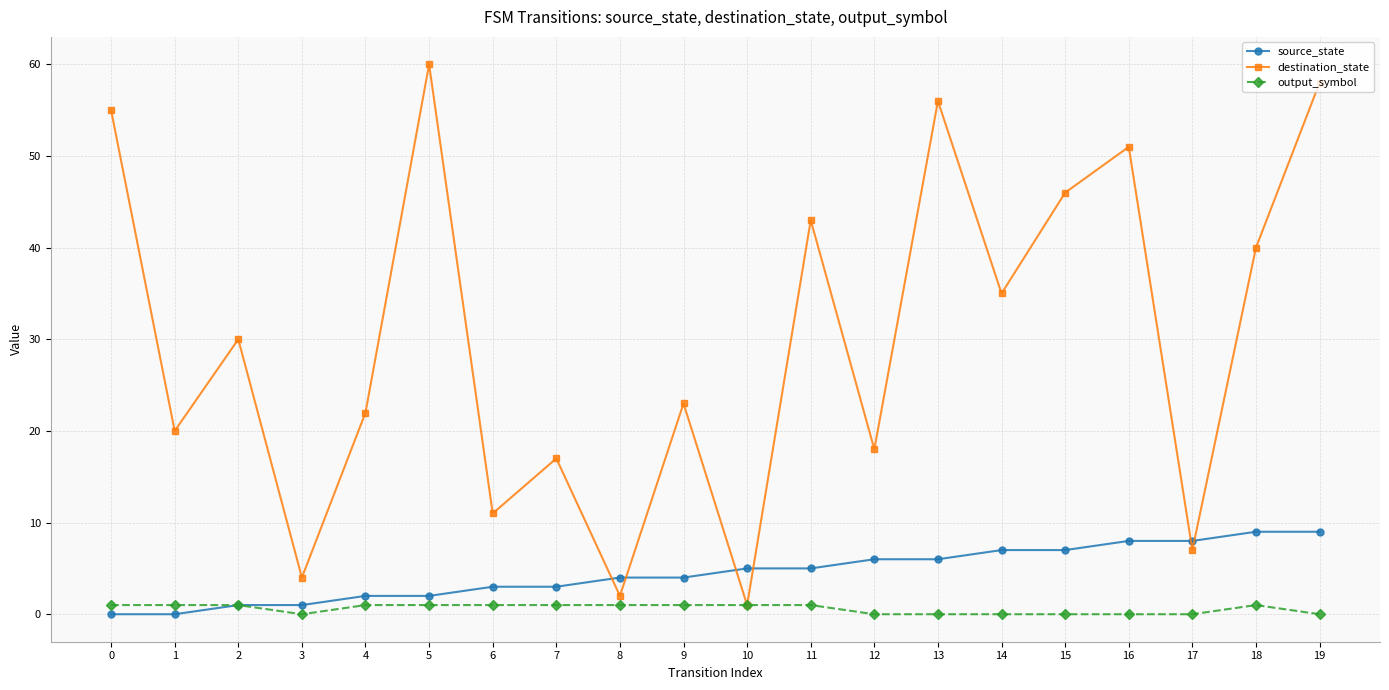

Which series changed the most between 4 and 11?

destination_state